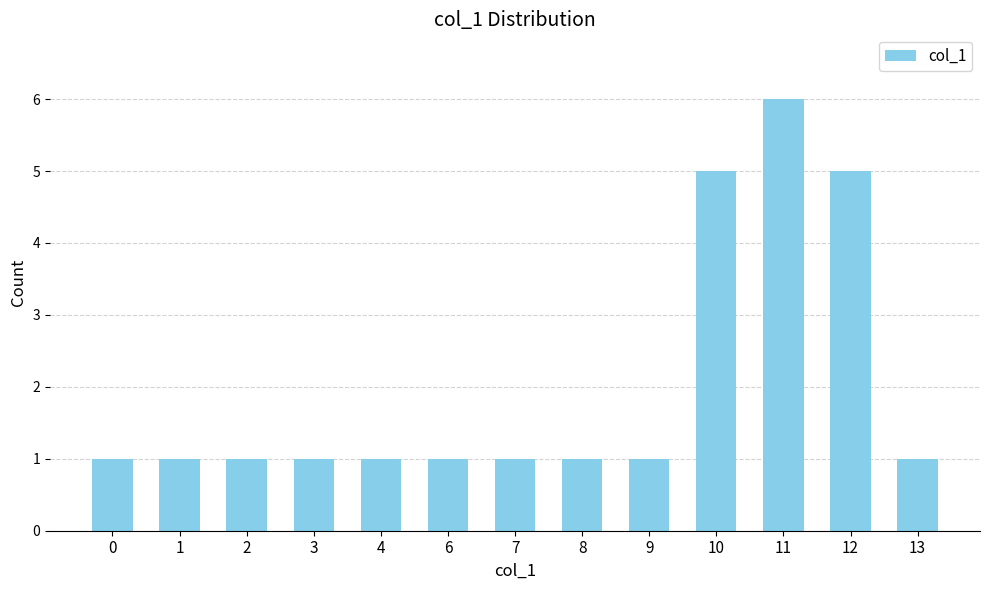

What is the average value?

2